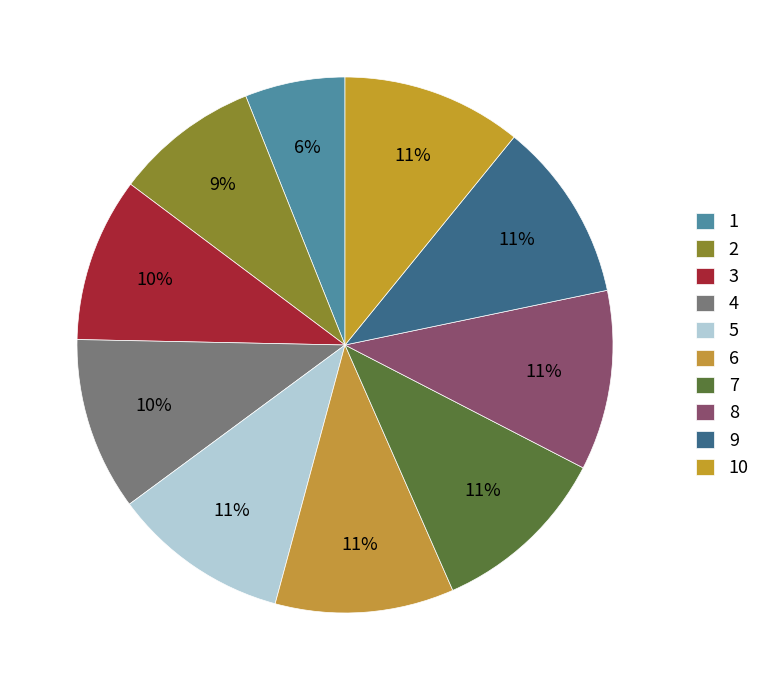

To the nearest percent, what is the difference between the largest and smallest slice percentages?

5%